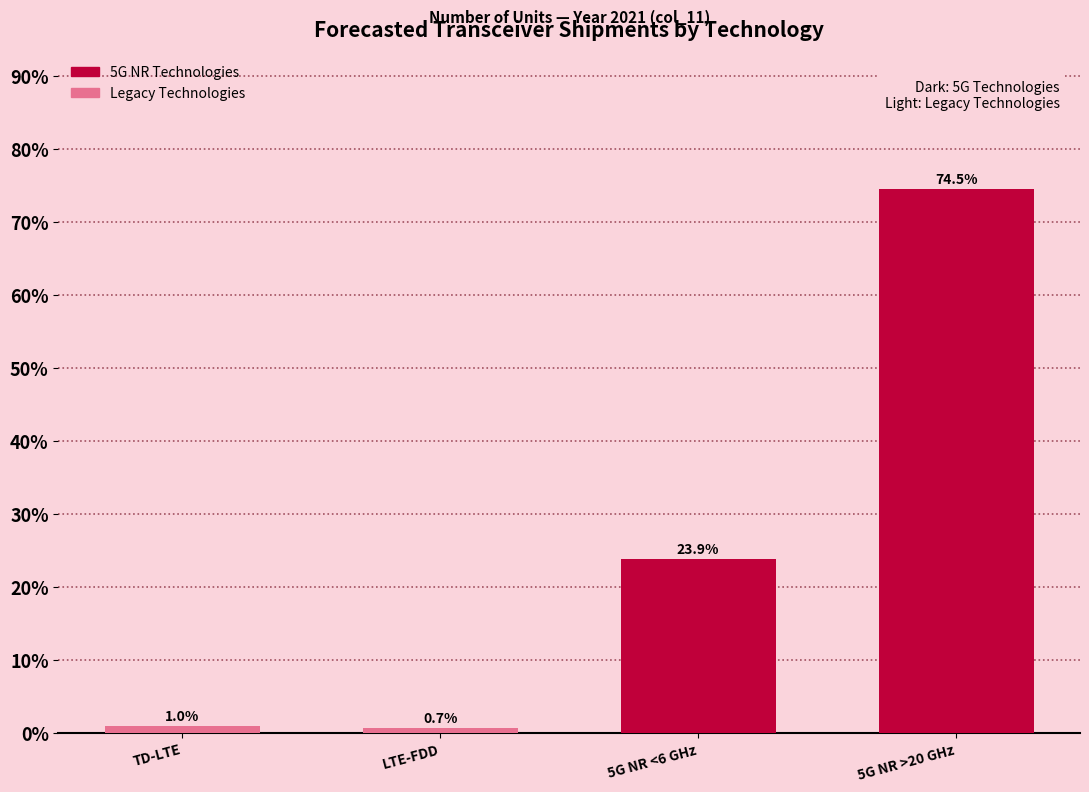

Reading left to right, transcribe all the data shown in this chart.

TD-LTE=1.0	LTE-FDD=0.7	5G NR <6 GHz=23.9	5G NR >20 GHz=74.5